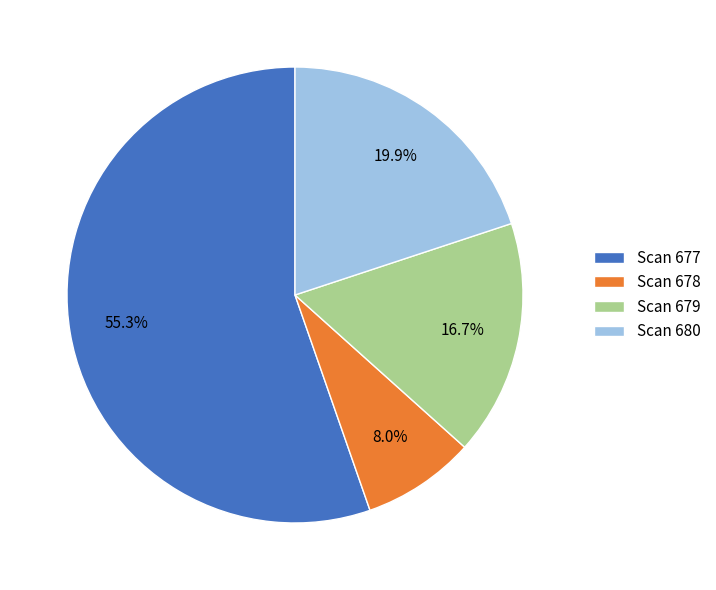

How many segments does this pie chart have?

4